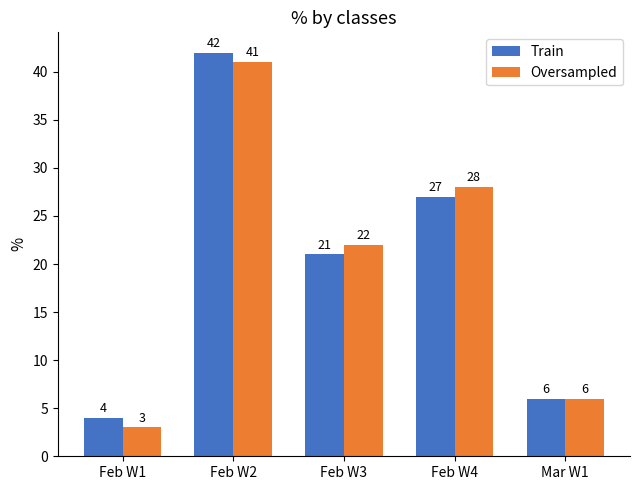

What is the spread (max minus min) of values at Feb W4?

1